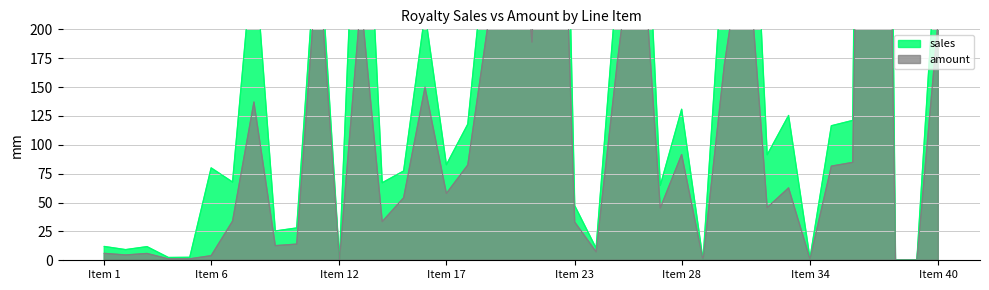

True or false: sales and amount intersect in this chart.

False